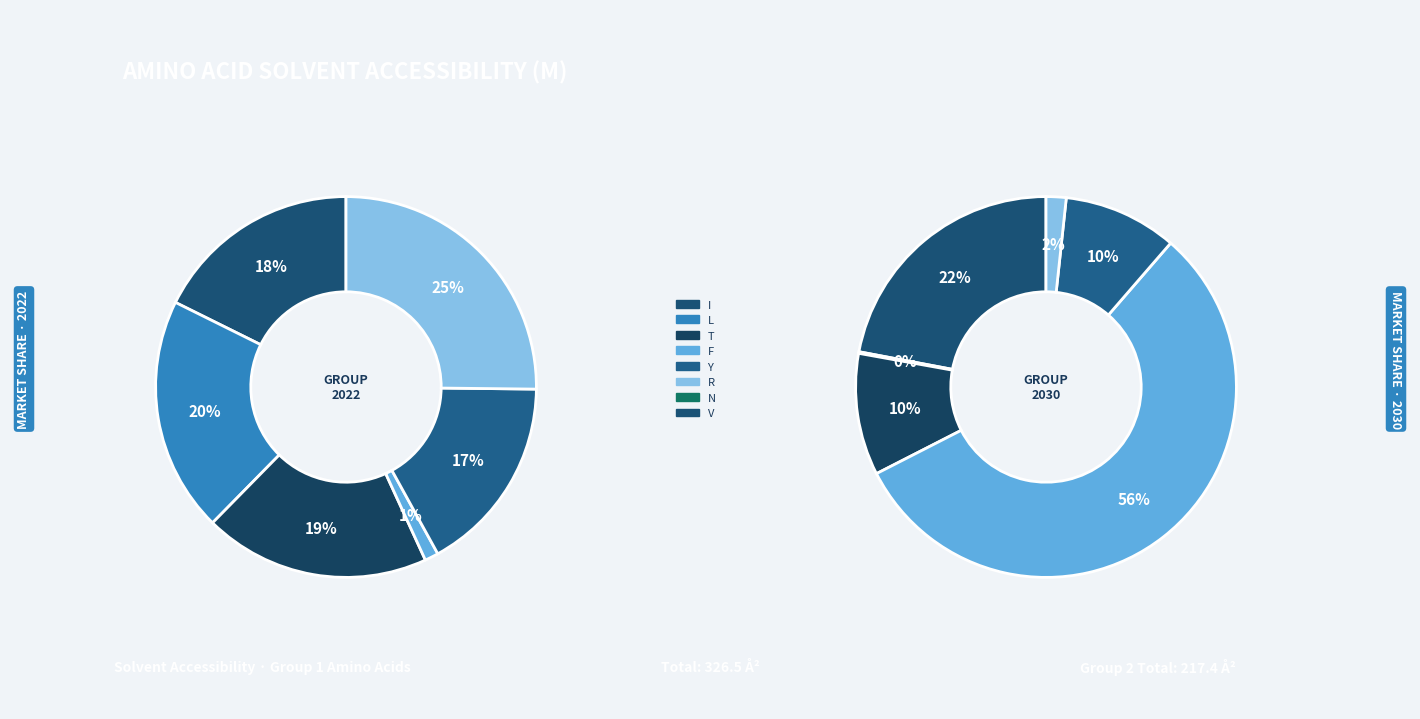

Do R and G together represent more than half of the pie?

No